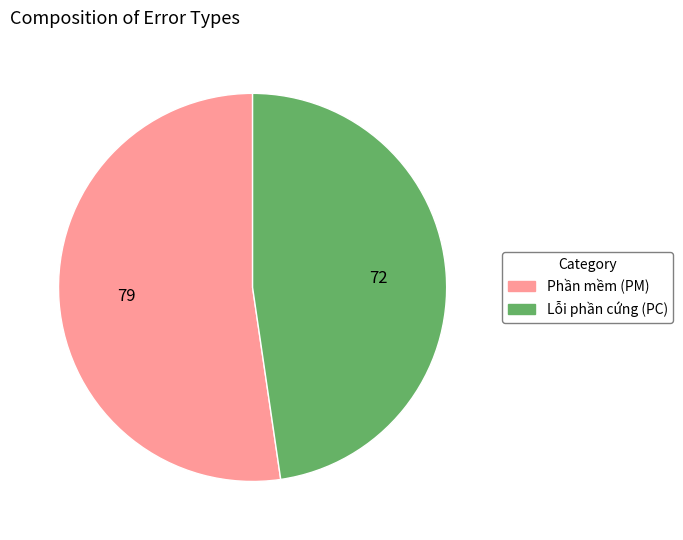

What is the majority slice?

Phần mềm (PM)